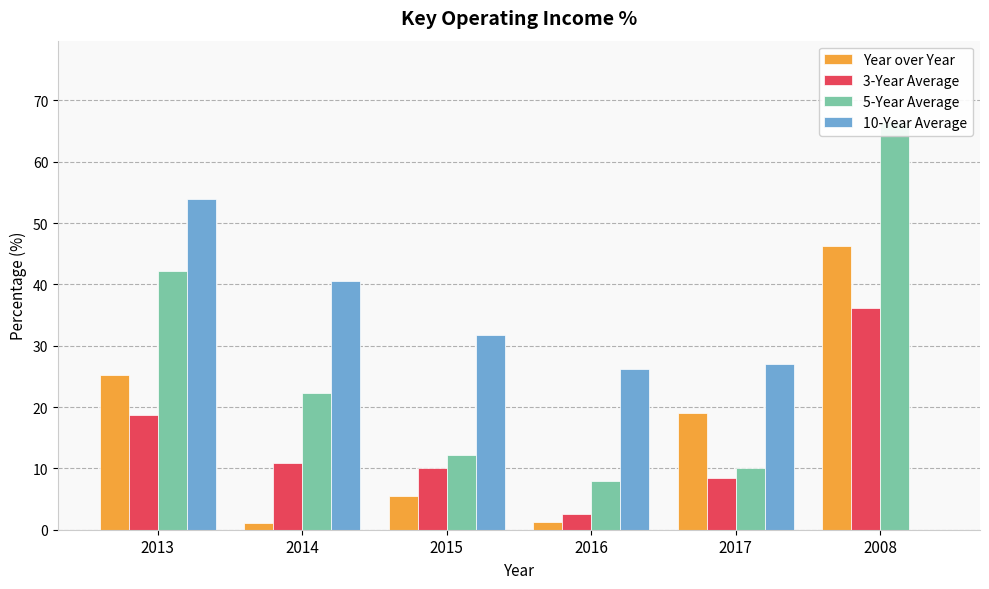

Reading left to right, list all the values displayed in this chart.

Year over Year: 25.2	1.1	5.6	1.3	19.0	46.3
3-Year Average: 18.7	10.9	10.1	2.6	8.4	36.2
5-Year Average: 42.2	22.2	12.3	7.9	10.0	66.4
10-Year Average: 53.8	40.6	31.7	26.2	27.0	0.0